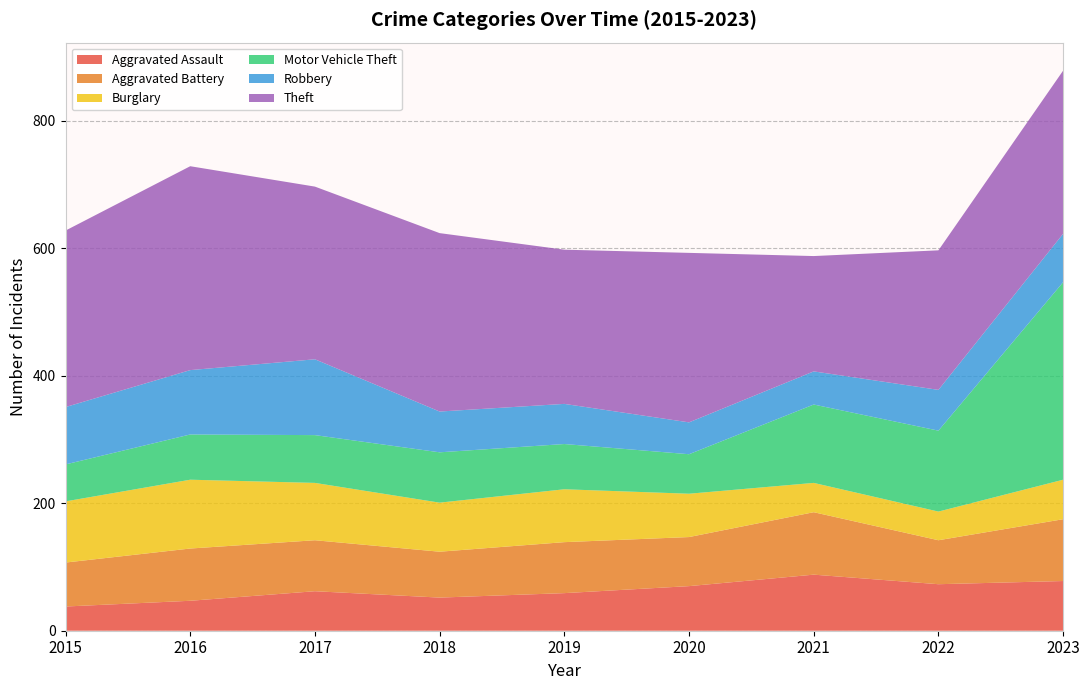

Reading right to left, what are all the values shown in this chart?

Aggravated Assault: 2023=78	2022=73	2021=88	2020=70	2019=59	2018=52	2017=62	2016=47	2015=38
Aggravated Battery: 2023=97	2022=69	2021=98	2020=77	2019=80	2018=72	2017=80	2016=82	2015=69
Burglary: 2023=62	2022=45	2021=46	2020=68	2019=83	2018=77	2017=90	2016=108	2015=96
Motor Vehicle Theft: 2023=310	2022=127	2021=123	2020=62	2019=71	2018=79	2017=75	2016=71	2015=58
Robbery: 2023=76	2022=64	2021=52	2020=50	2019=63	2018=64	2017=119	2016=101	2015=90
Theft: 2023=256	2022=219	2021=181	2020=266	2019=242	2018=280	2017=271	2016=320	2015=277